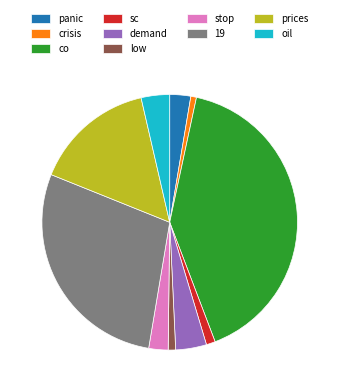

Is there a majority slice in this chart?

No